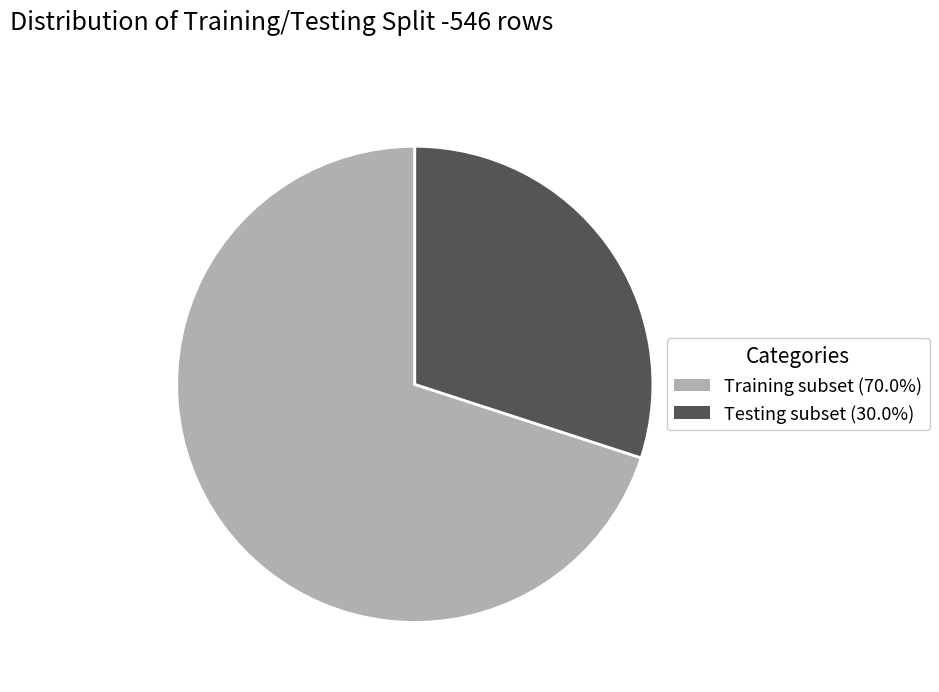

How many slices are in this pie chart?

2